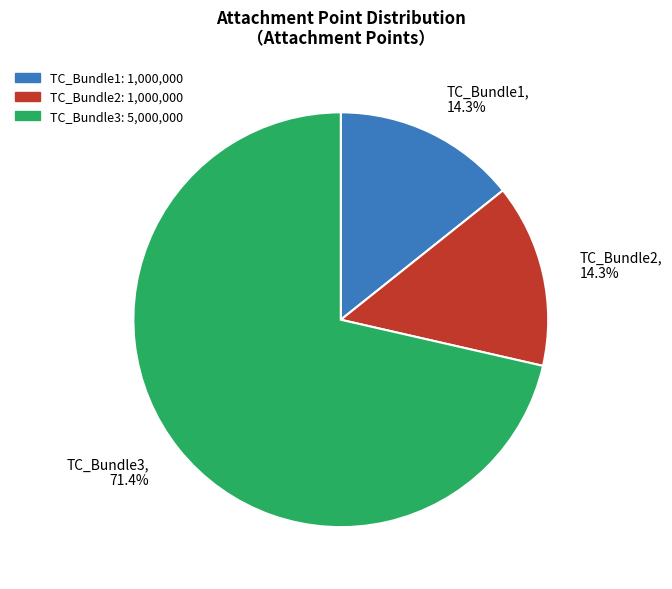

Count the number of slices in the pie.

3